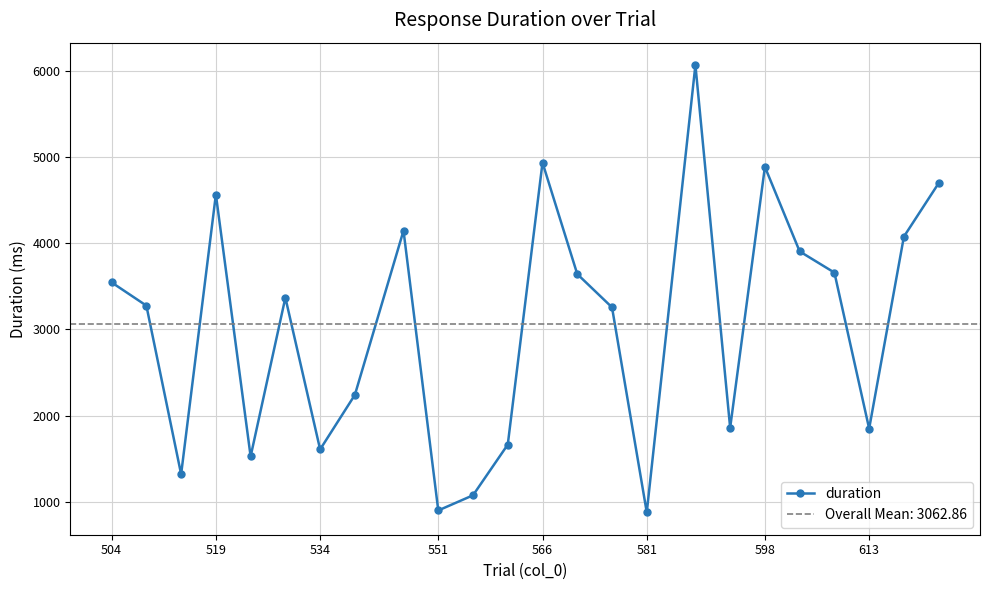

What is the maximum value shown in the chart?

6064.0